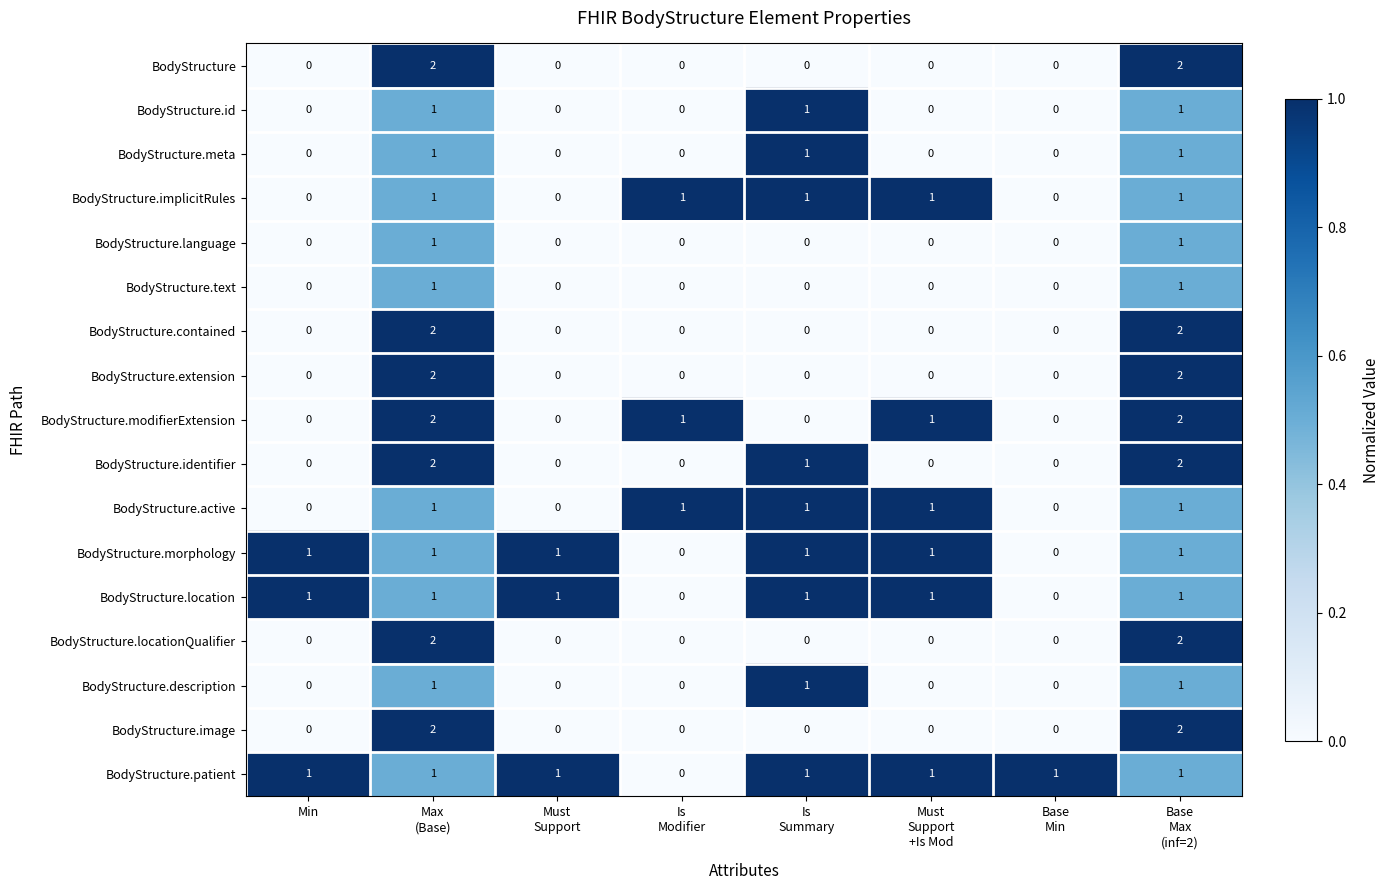

Which series has the largest total across all categories?

BodyStructure.patient